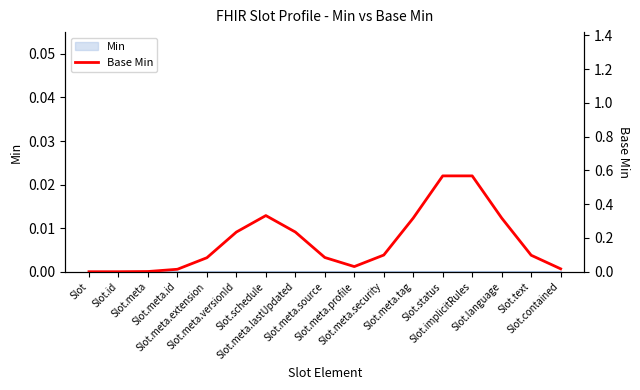

What is the average value?

0.2